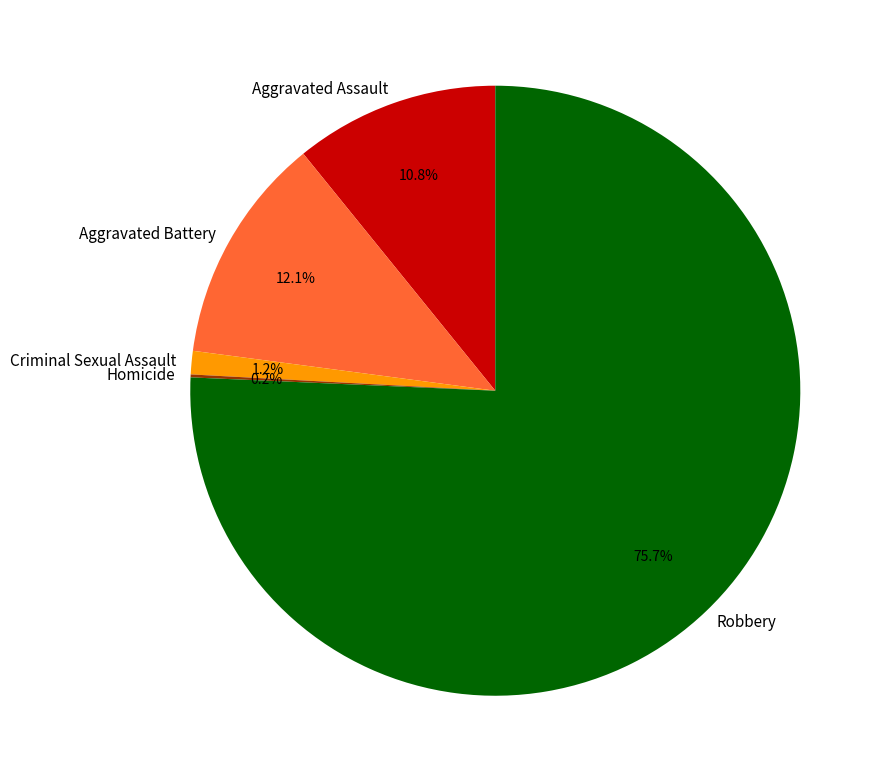

Which slice is the largest?

Robbery